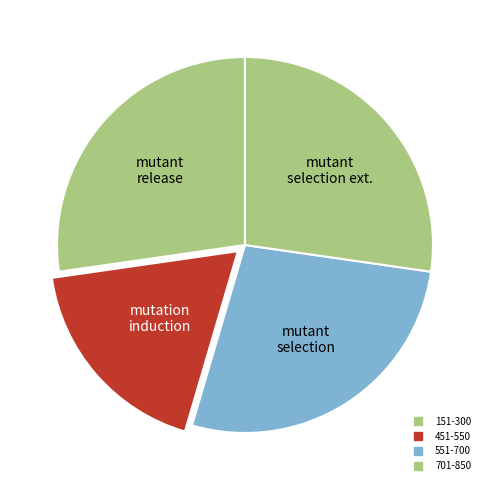

How many slices are in this pie chart?

4